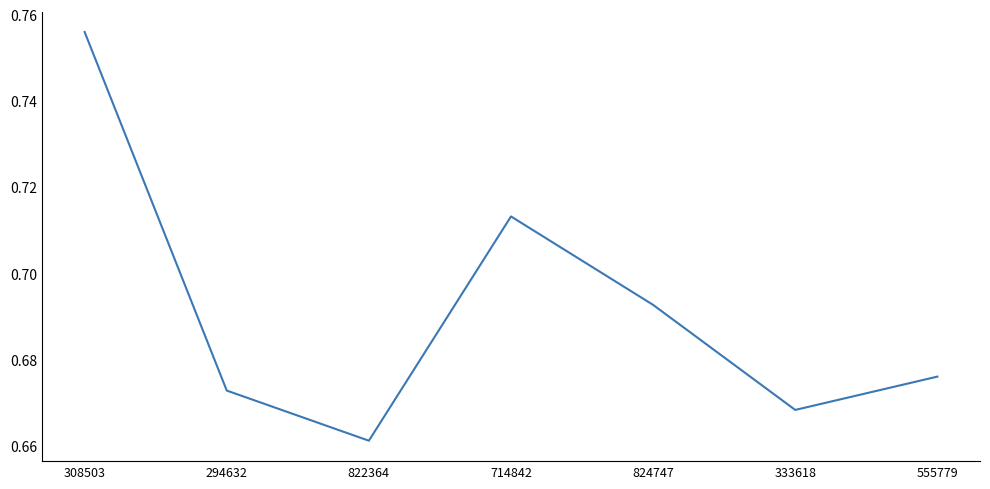

At which category does the chart reach its minimum across all series?

822364